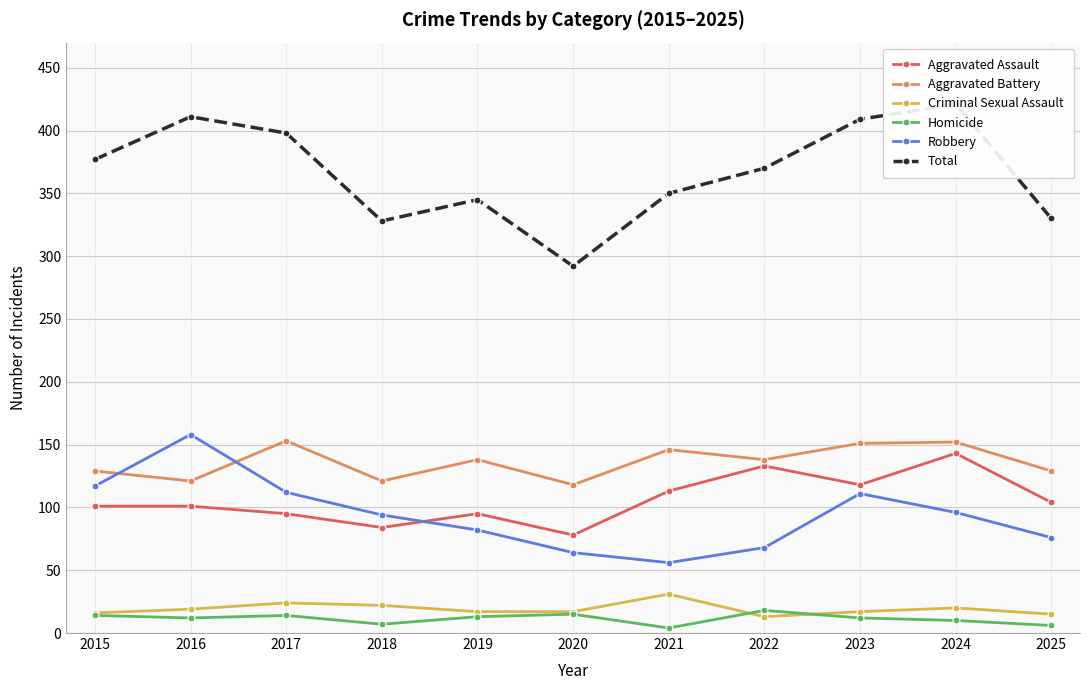

What is the difference between the highest and lowest values at 2024?

411